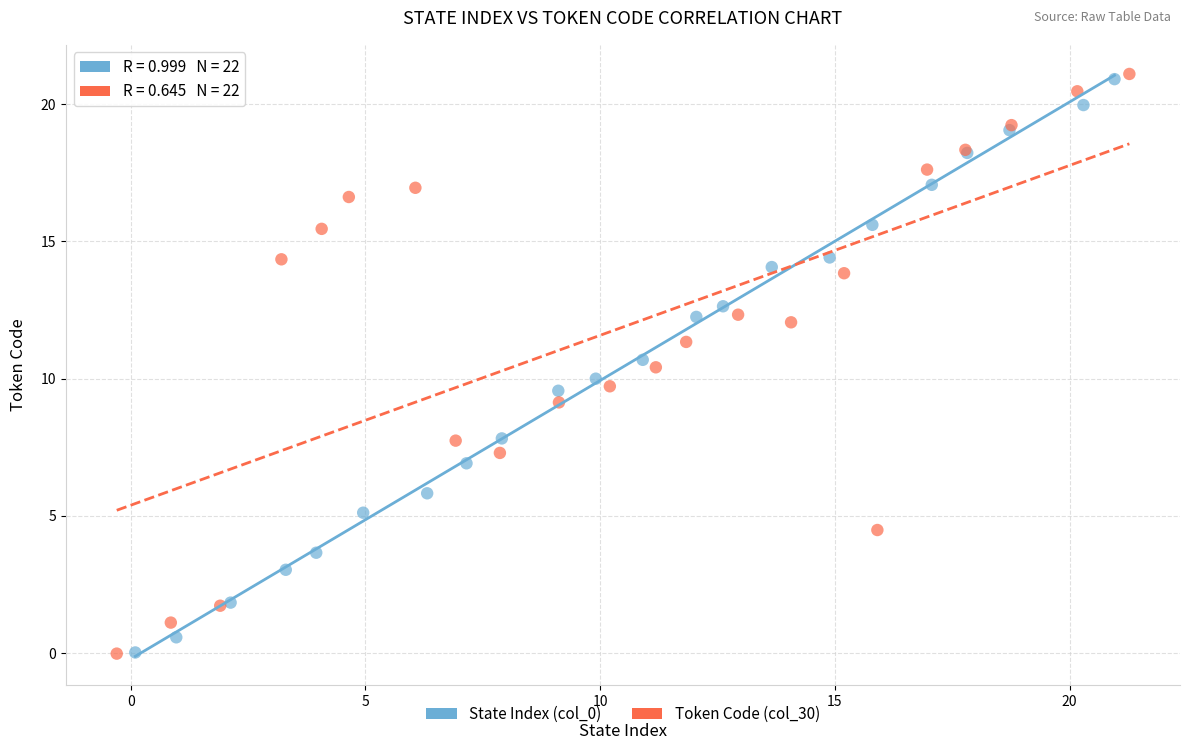

Which series contains the highest Y value?

Token Code (col_30)